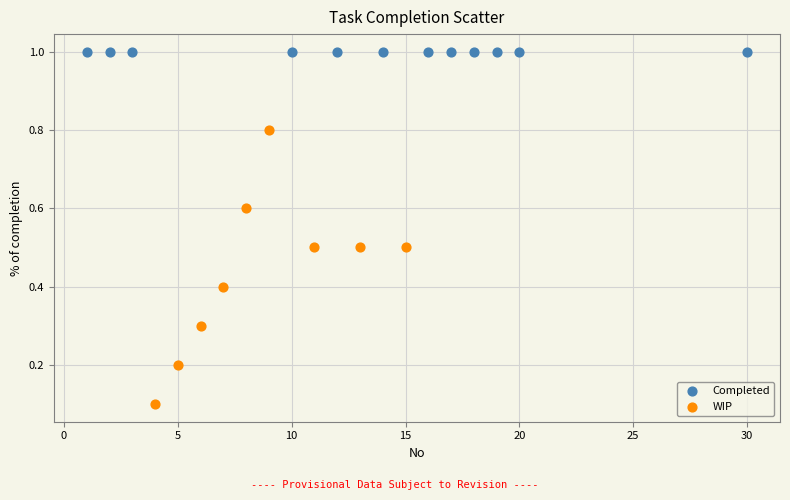

Which series reaches the maximum Y coordinate?

Completed